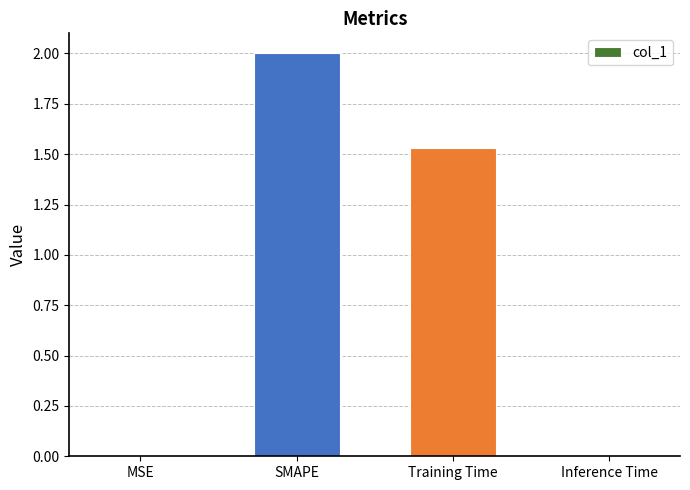

Which has a higher value, MSE or SMAPE?

SMAPE